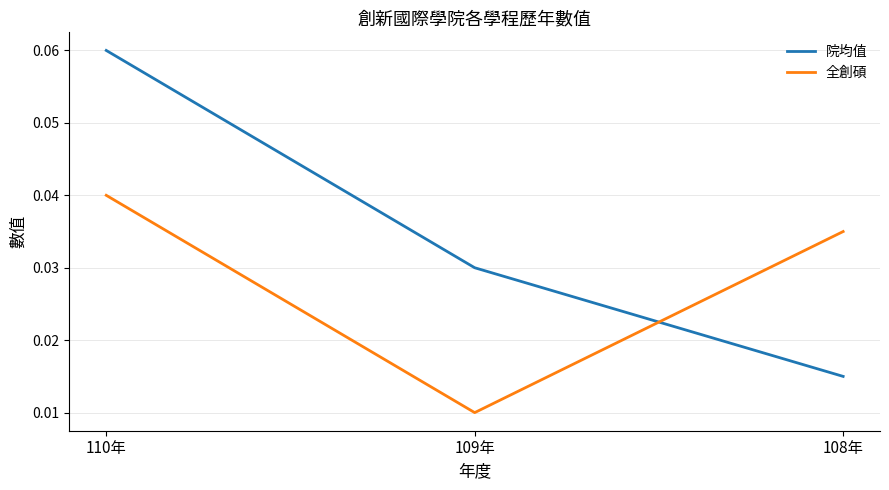

At which label does 全創碩 reach its peak?

110年